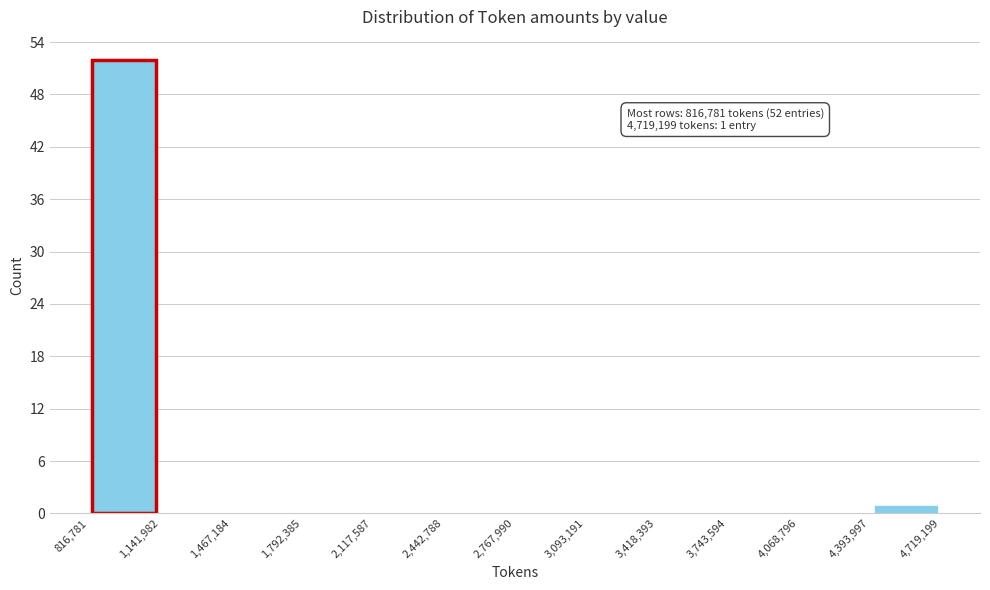

Which range on the x-axis has the tallest bar?

816,781 to 1,141,982